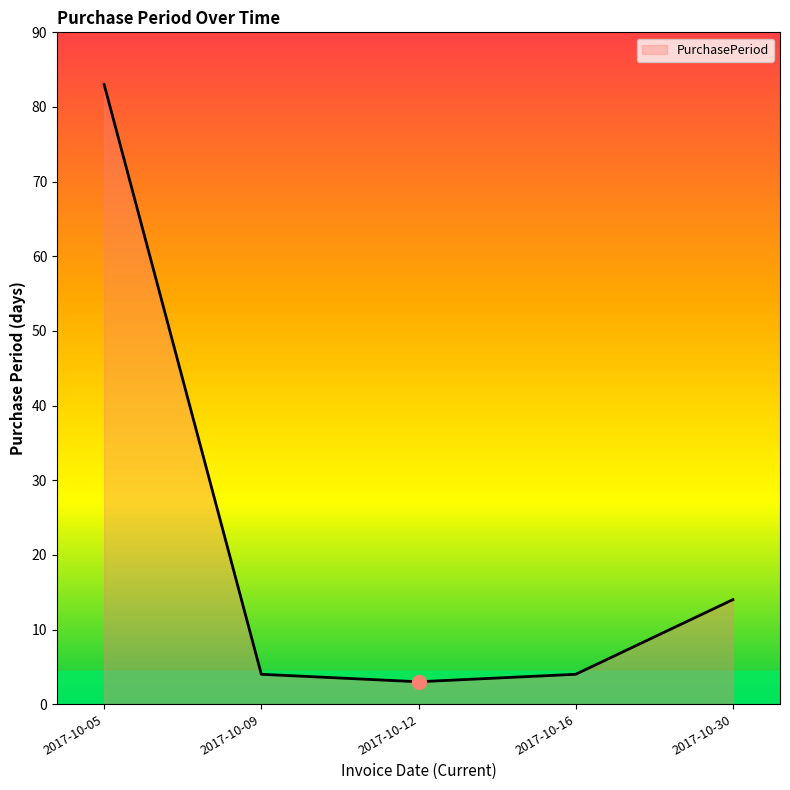

Where is the data nearest to the value 43?

2017-10-30